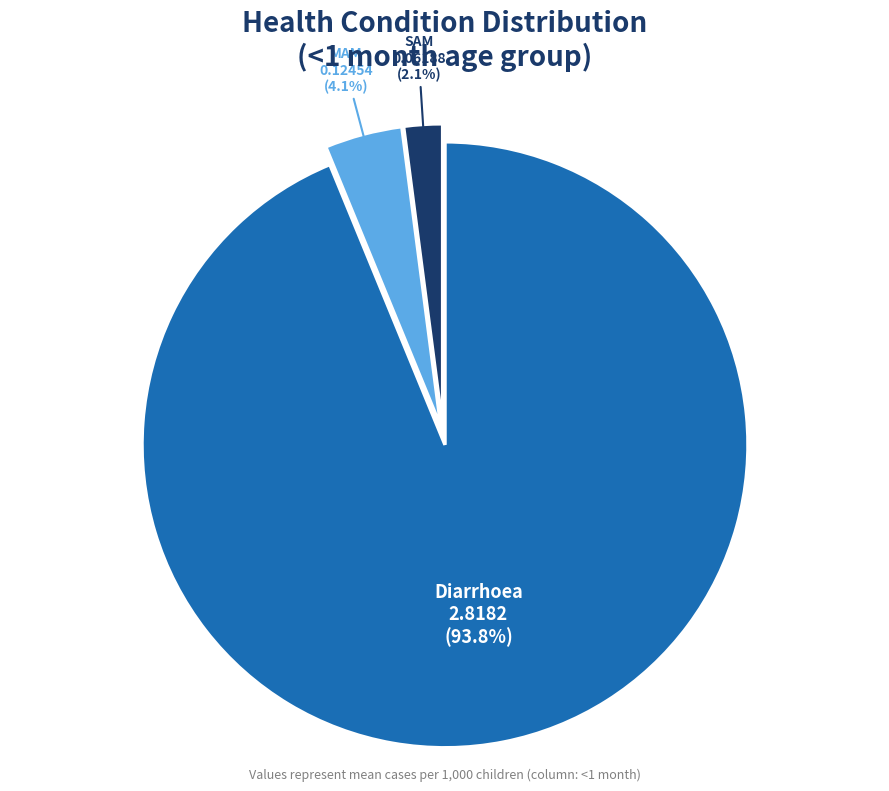

Is there any slice that represents more than half of the pie?

Yes